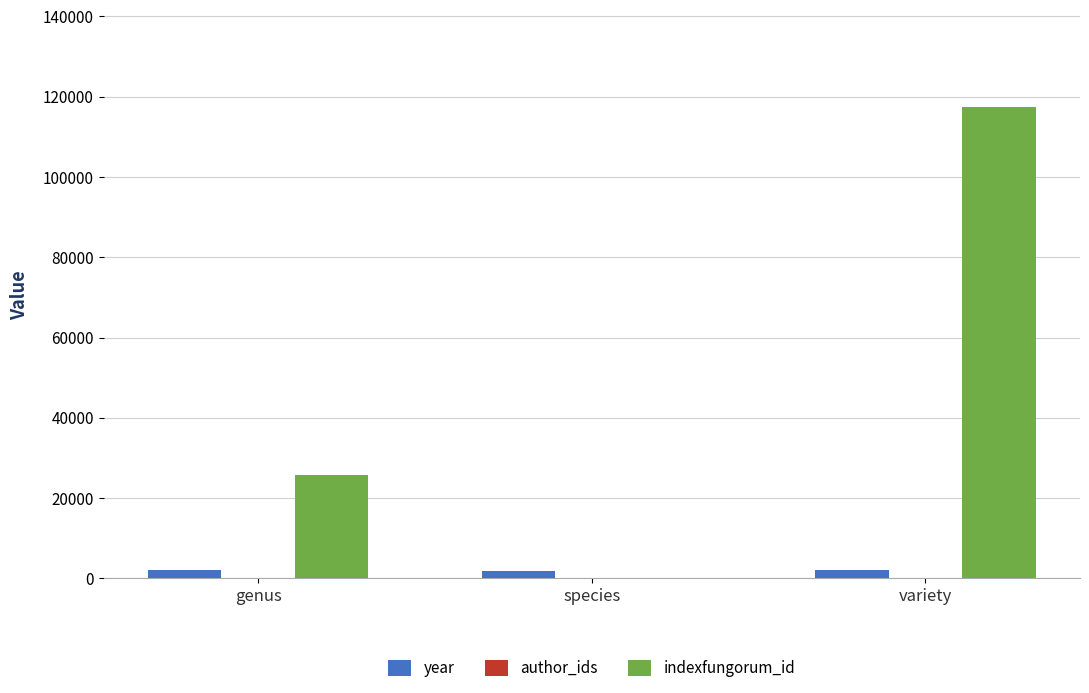

Which category has the highest value in the indexfungorum_id series?

variety